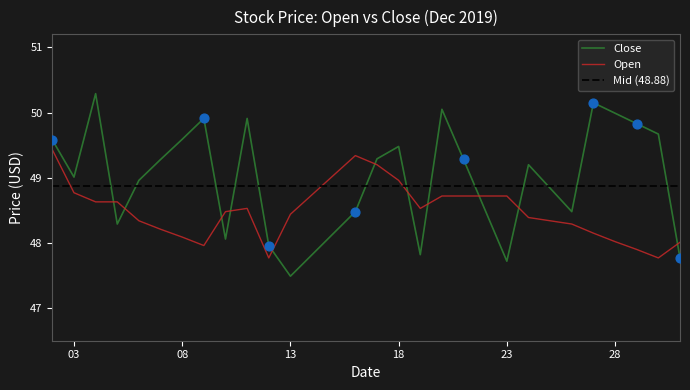

Which series reaches the minimum Y coordinate?

Close